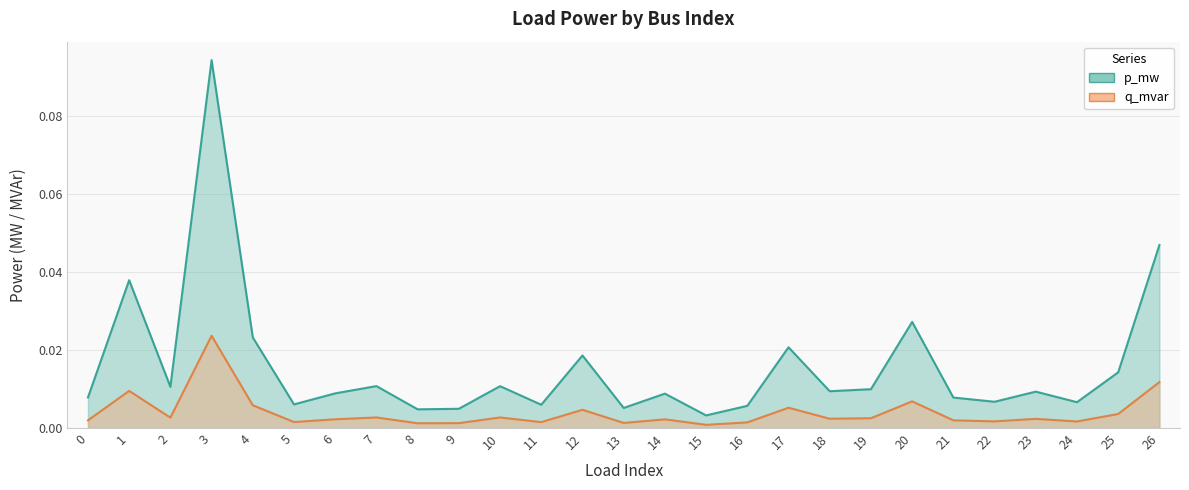

How many interior local valleys does the p_mw series have?

9